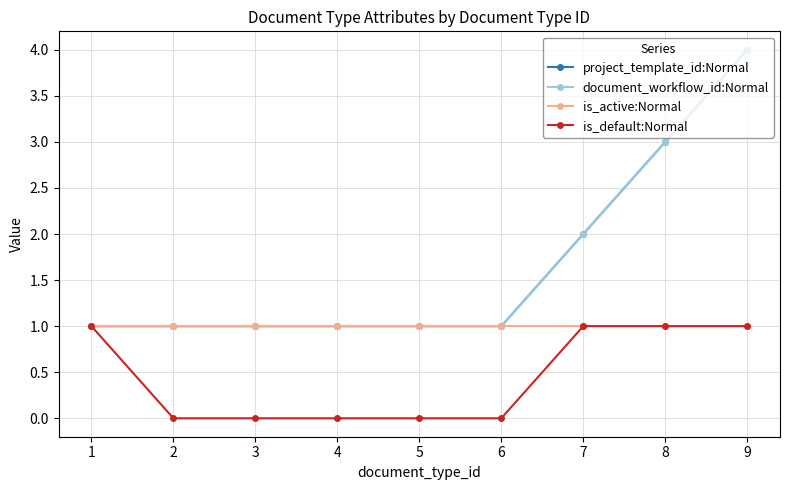

Is this an area chart (filled region under the line)?

No